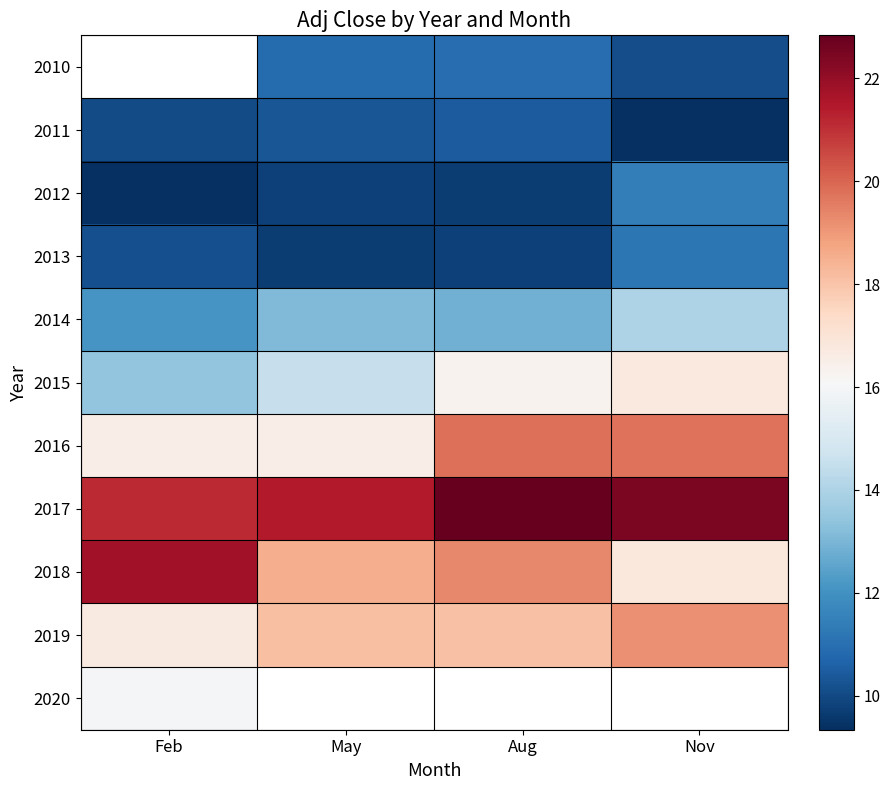

What is the approximate value of 2012 at Nov?

11.4